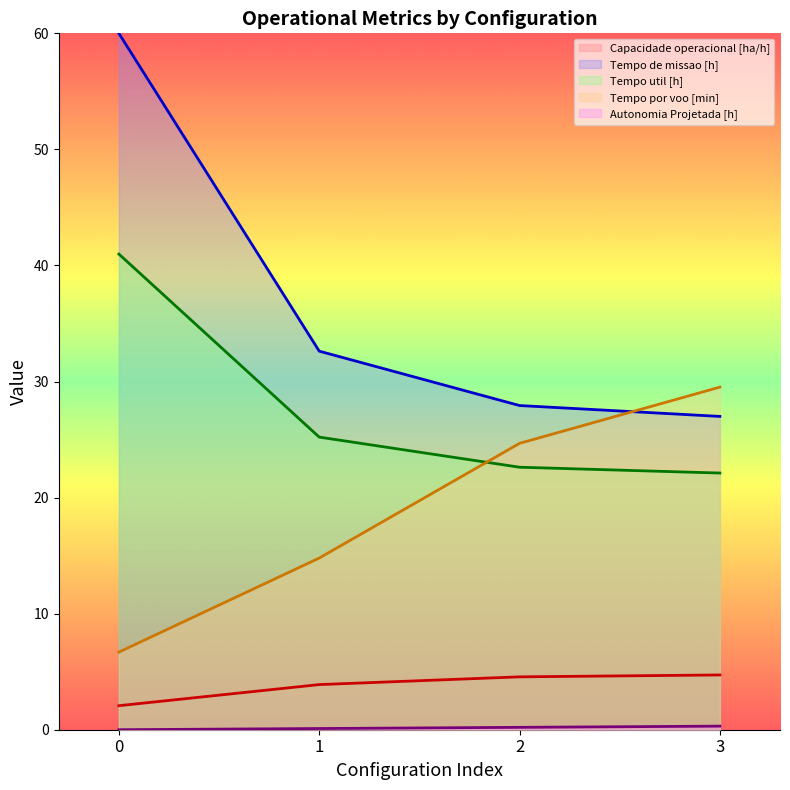

The Tempo util [h] series shows 41.0 at 0. True or false?

True